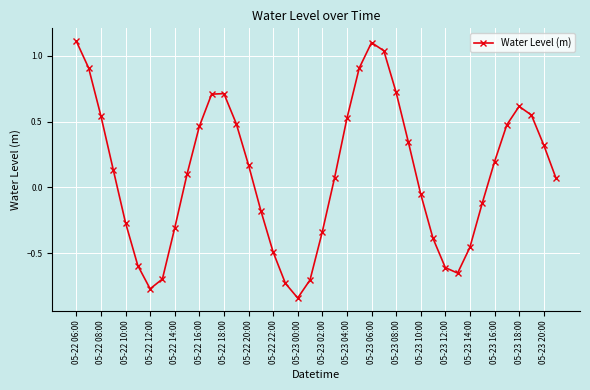

How many lines are shown in the chart?

1